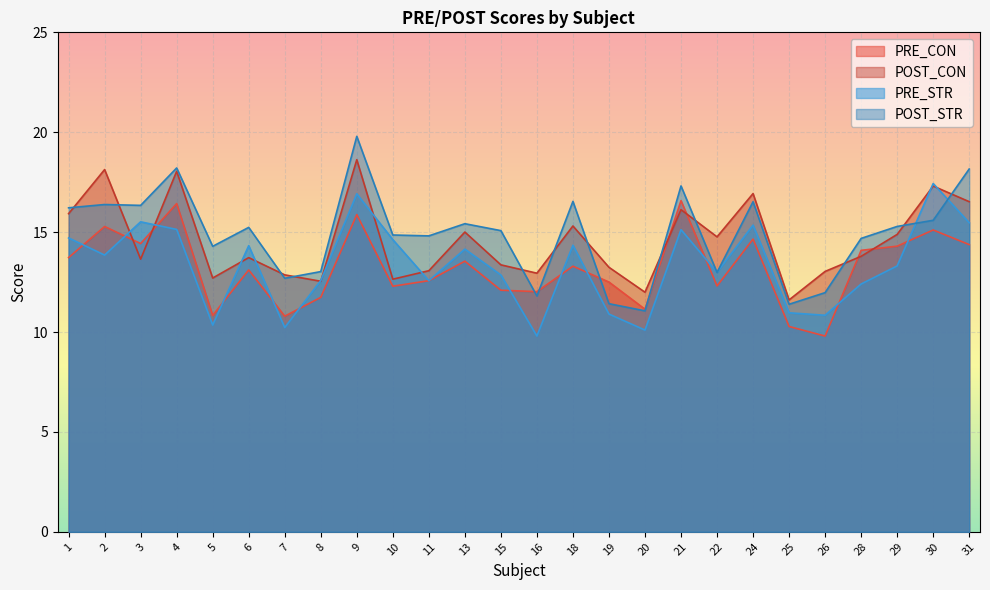

Read the POST_STR value at 11.

14.8